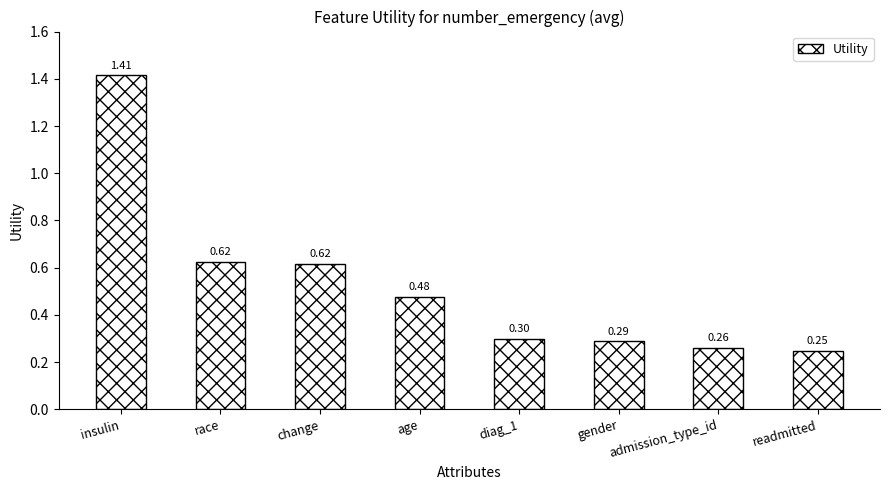

How many series are shown in this chart?

1